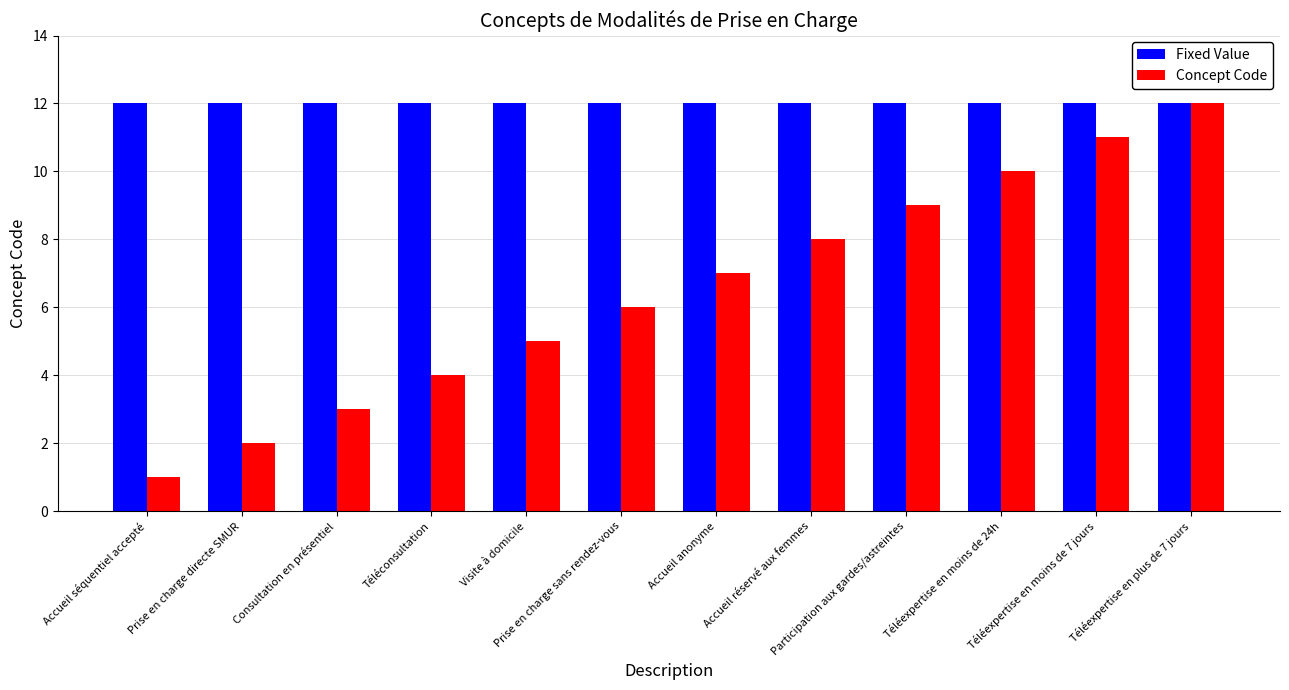

Reading left to right, what are all the values shown in this chart?

Fixed Value: 12	12	12	12	12	12	12	12	12	12	12	12
Concept Code: 1	2	3	4	5	6	7	8	9	10	11	12